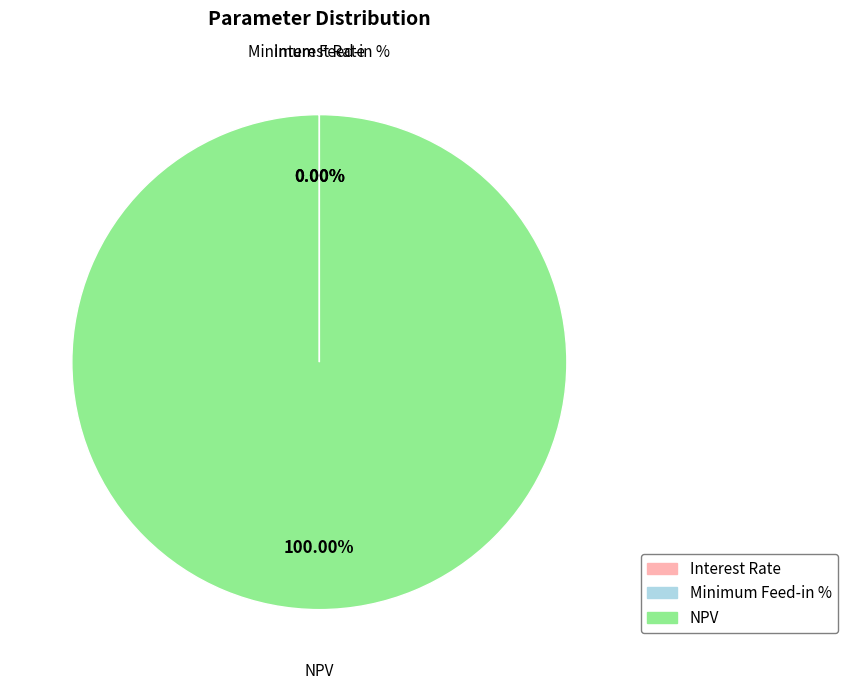

Which slice is the largest?

NPV